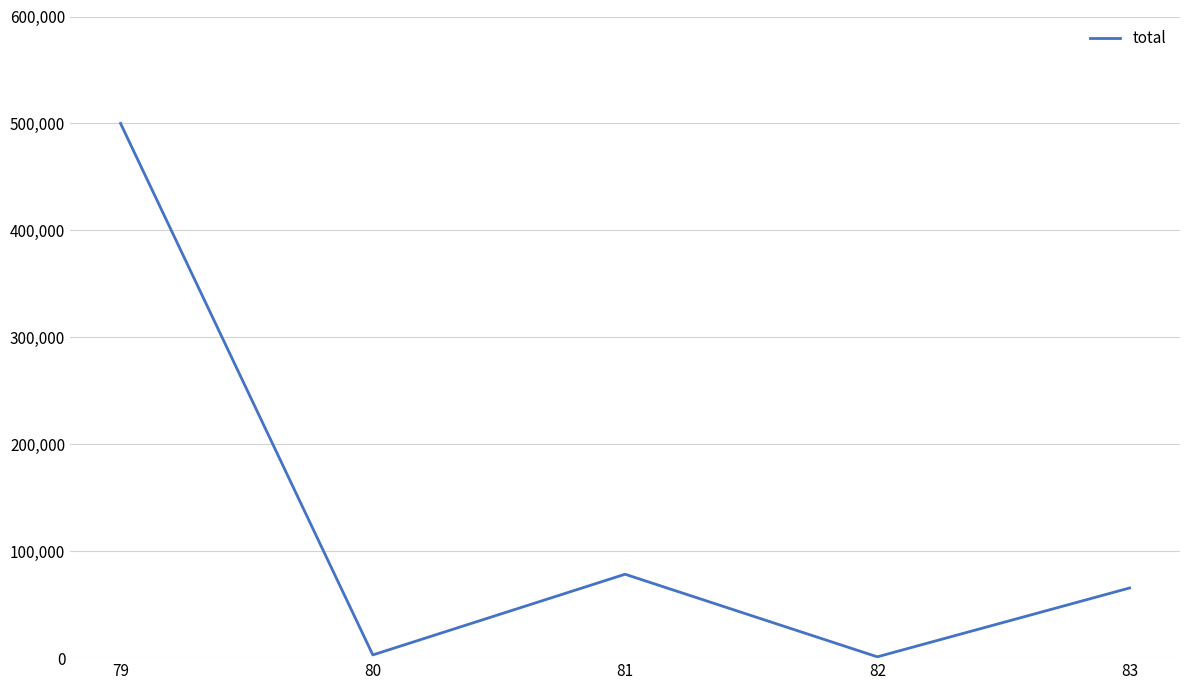

What is the difference between the maximum and minimum values?

498780